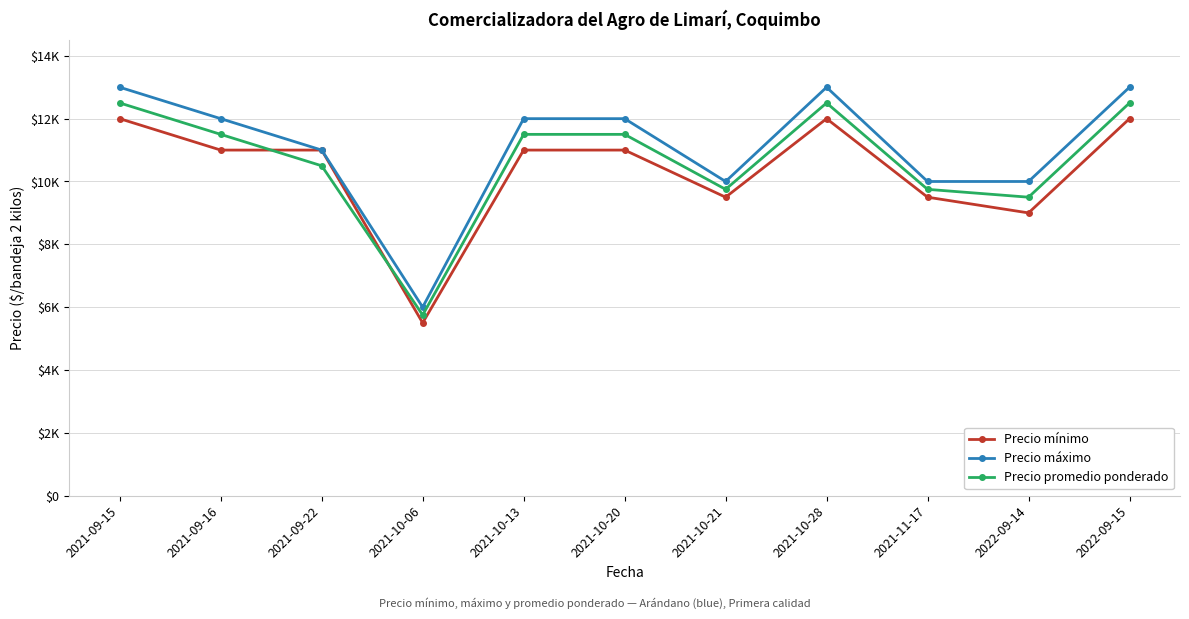

Rank the categories by Precio promedio ponderado value from lowest to highest.

2021-10-06, 2022-09-14, 2021-10-21, 2021-11-17, 2021-09-22, 2021-09-16, 2021-10-13, 2021-10-20, 2021-09-15, 2021-10-28, 2022-09-15